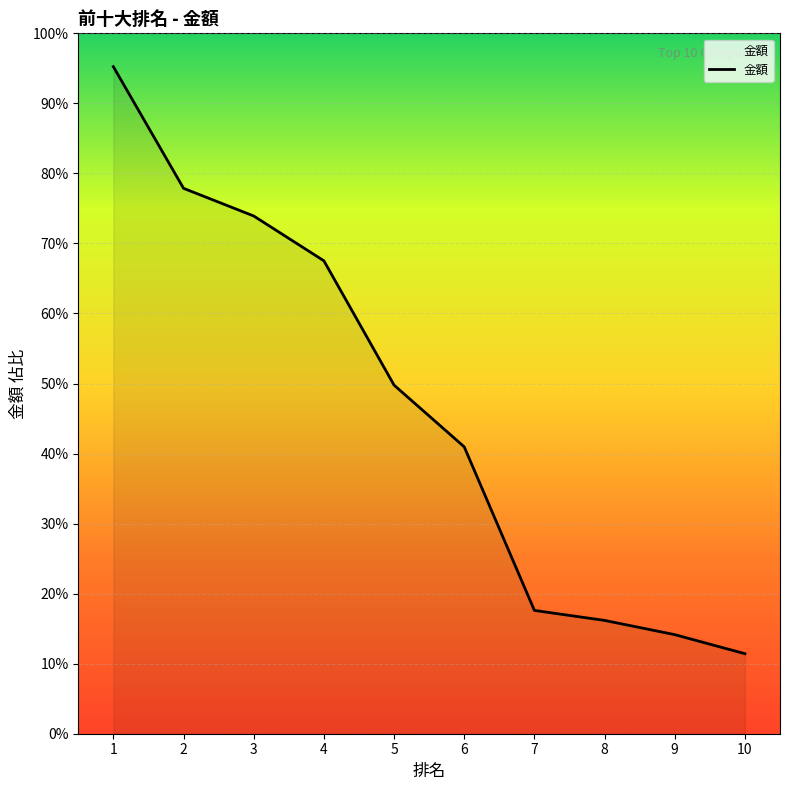

Does the chart have visible grid lines?

Yes